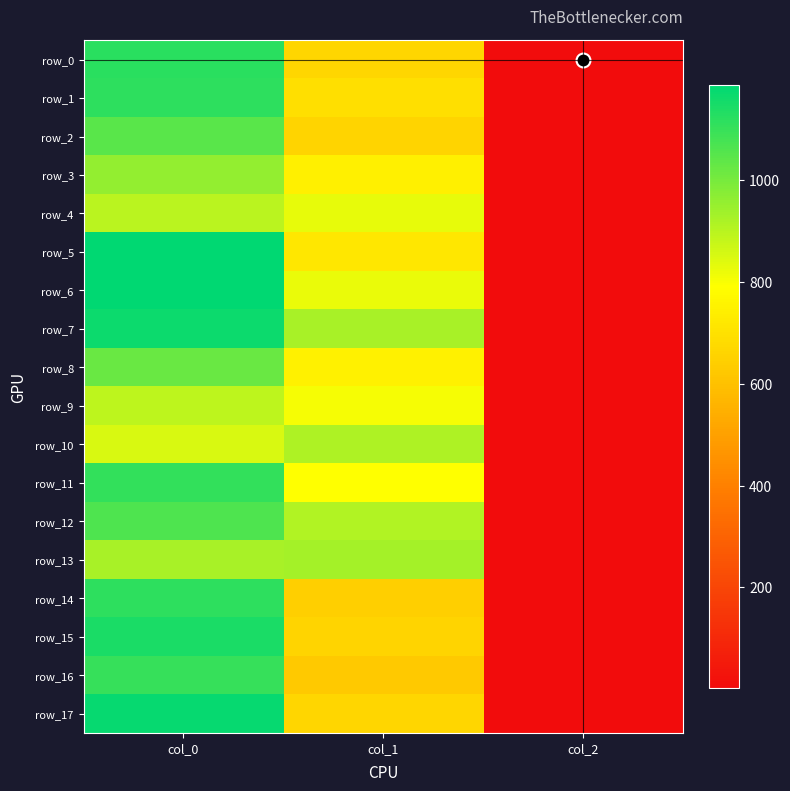

What is the total value across all series at col_2?

36.0